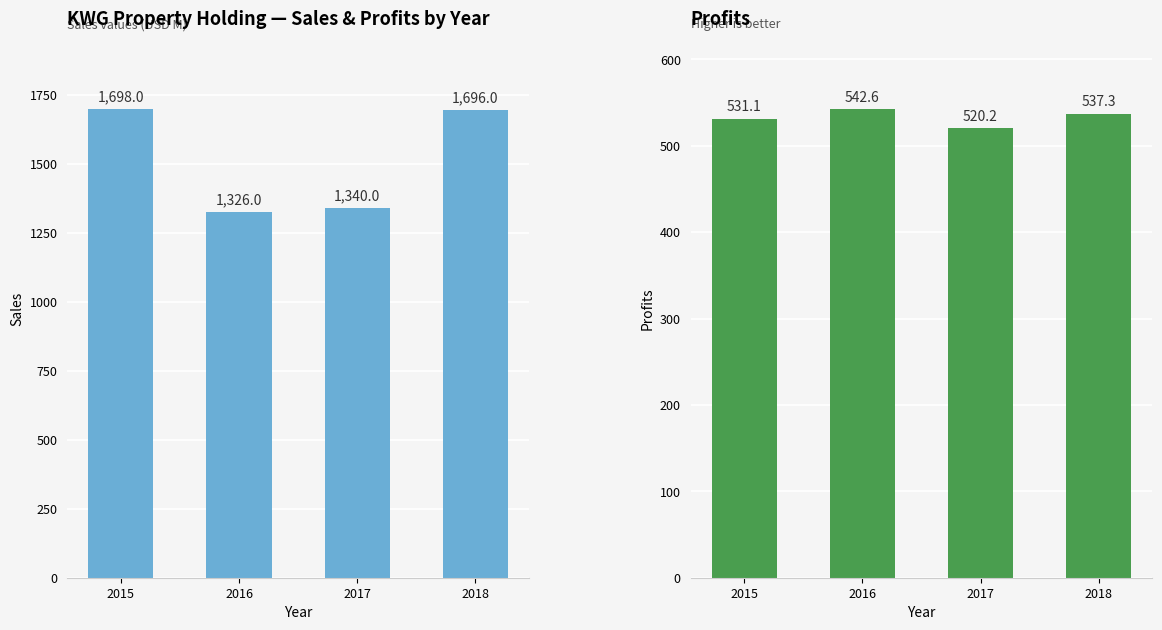

Where does the Profits series first go above 537?

2016